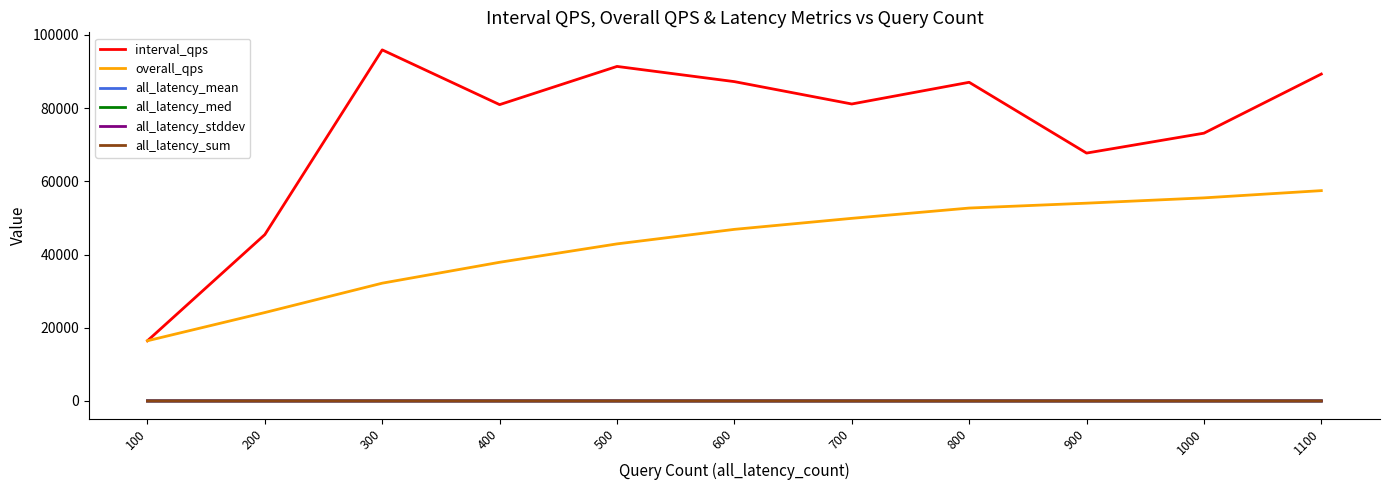

The value of interval_qps at 1000 is 73147.4. True or false?

True